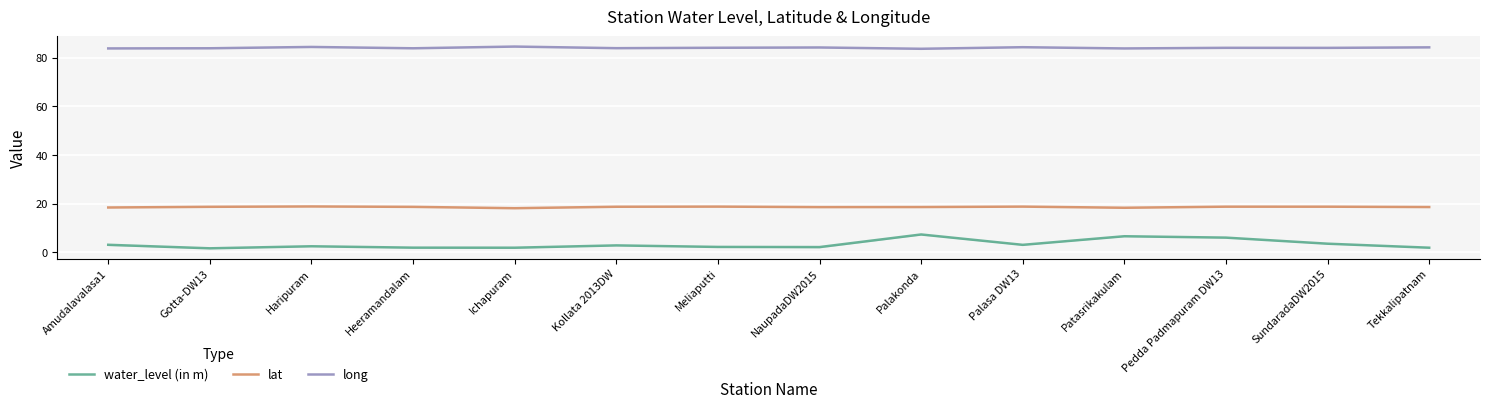

What is the sum of the water_level (in m) values at Tekkalipatnam and SundaradaDW2015?

5.3